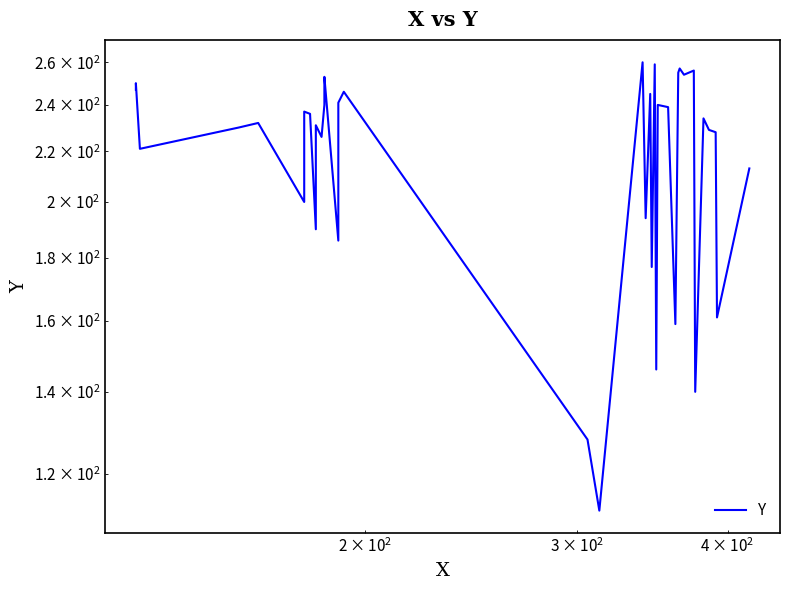

True or false: the data has more than 2 interior local peaks.

True